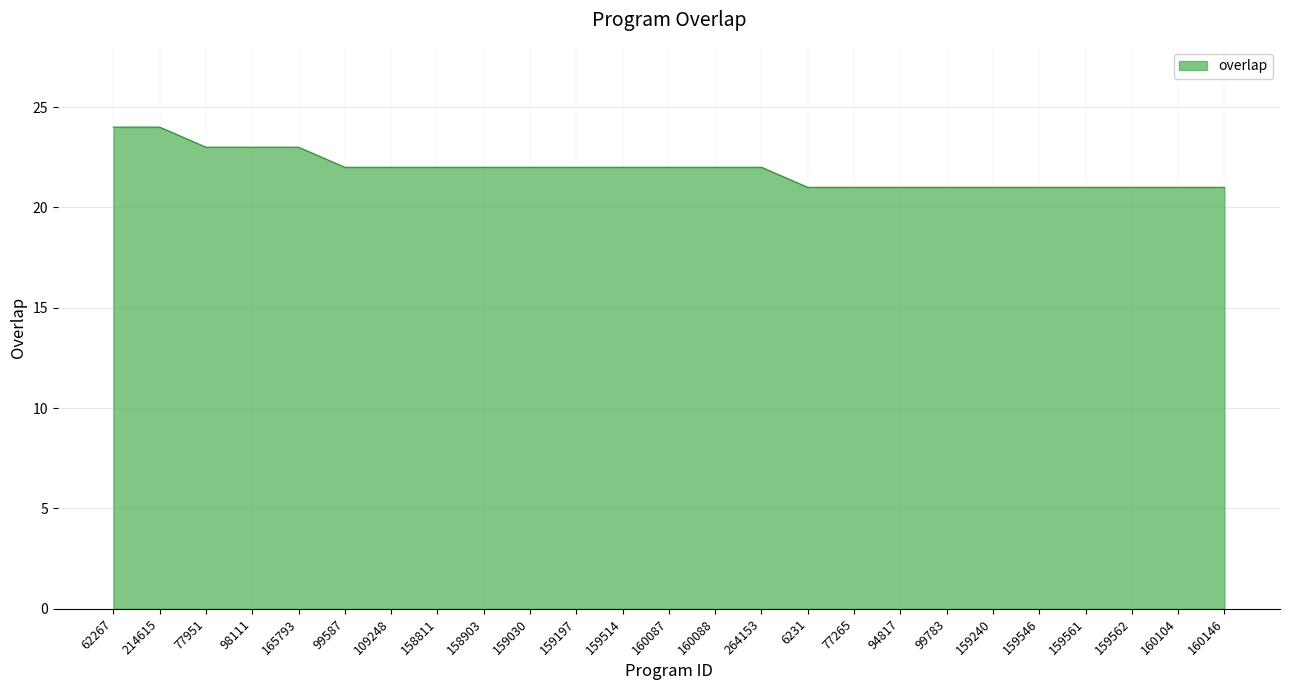

How many lines are shown in the chart?

1